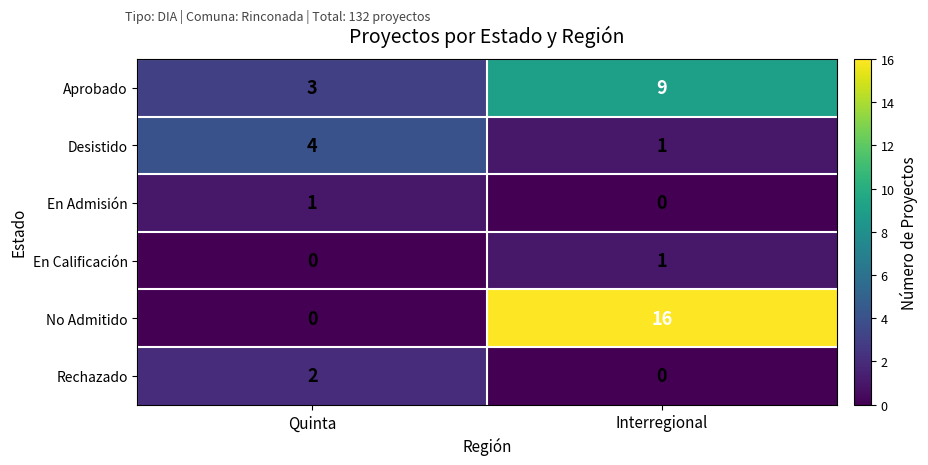

What is the sum of the Aprobado values at Interregional and Quinta?

12